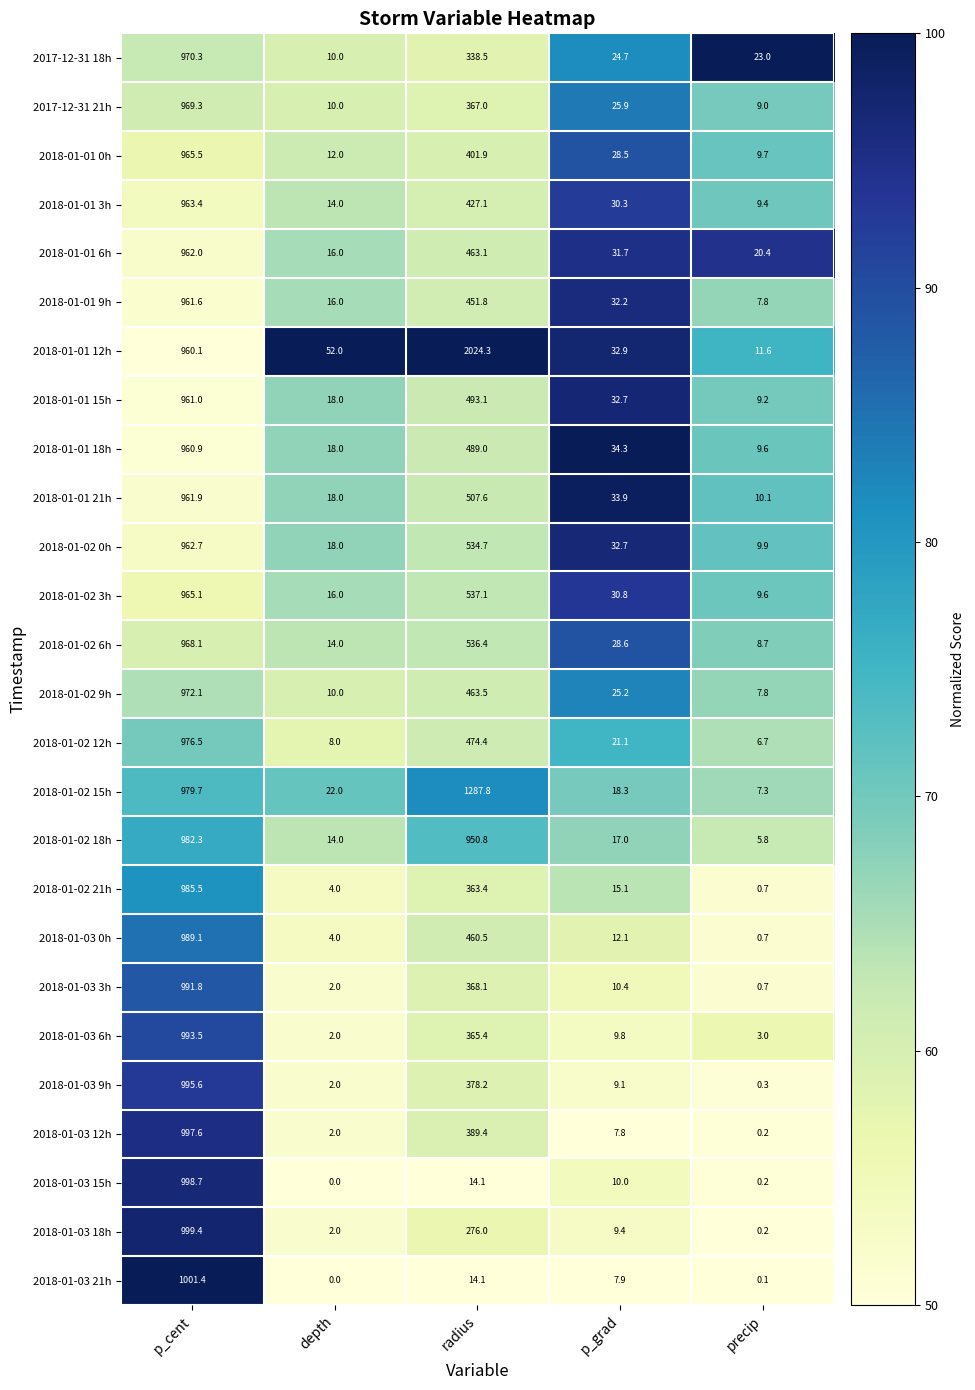

At how many categories does at least one series exceed 91?

2